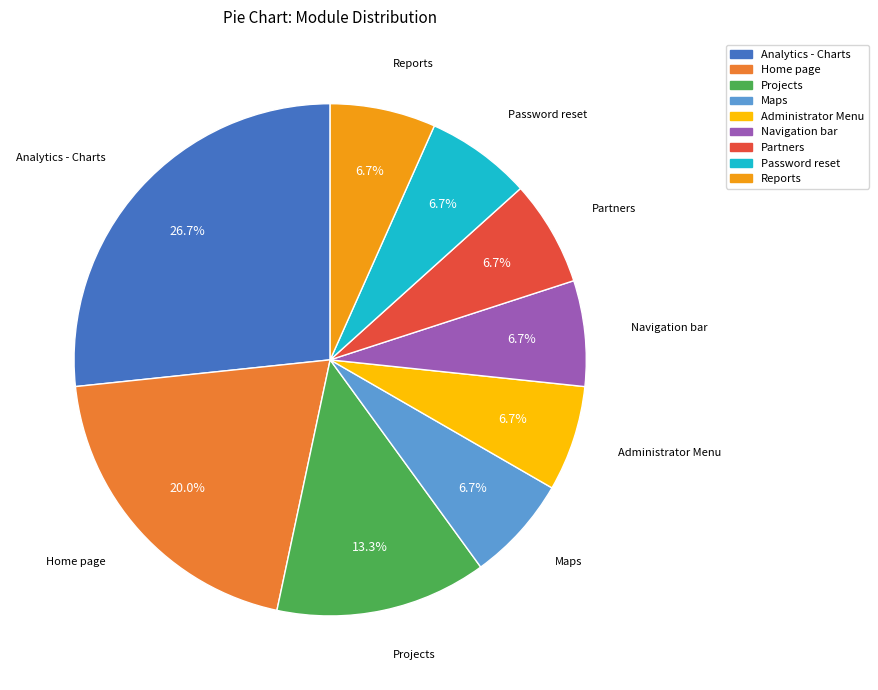

Does any single category account for the majority?

No